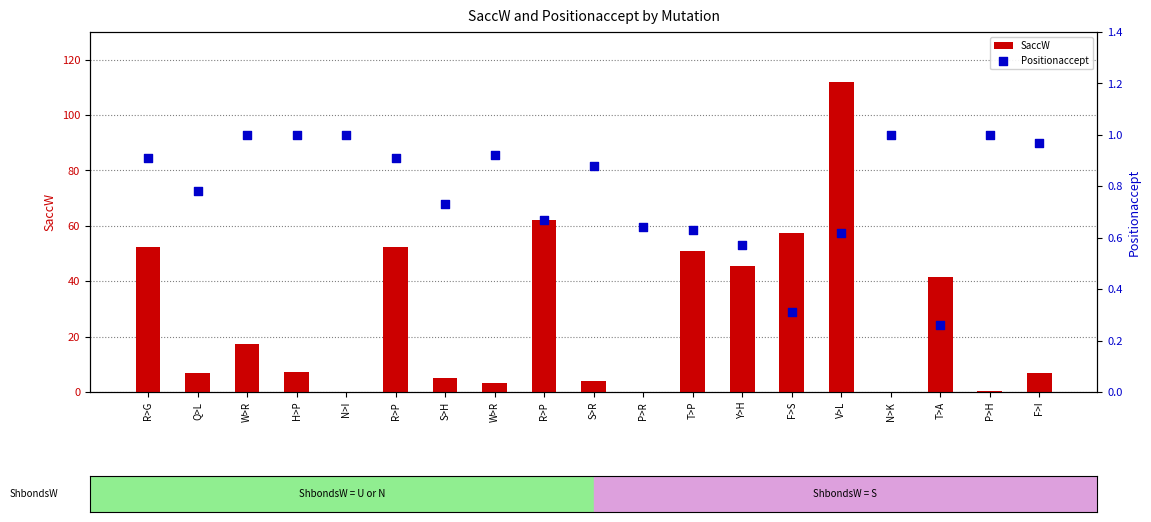

Which series contains the highest Y value?

SaccW